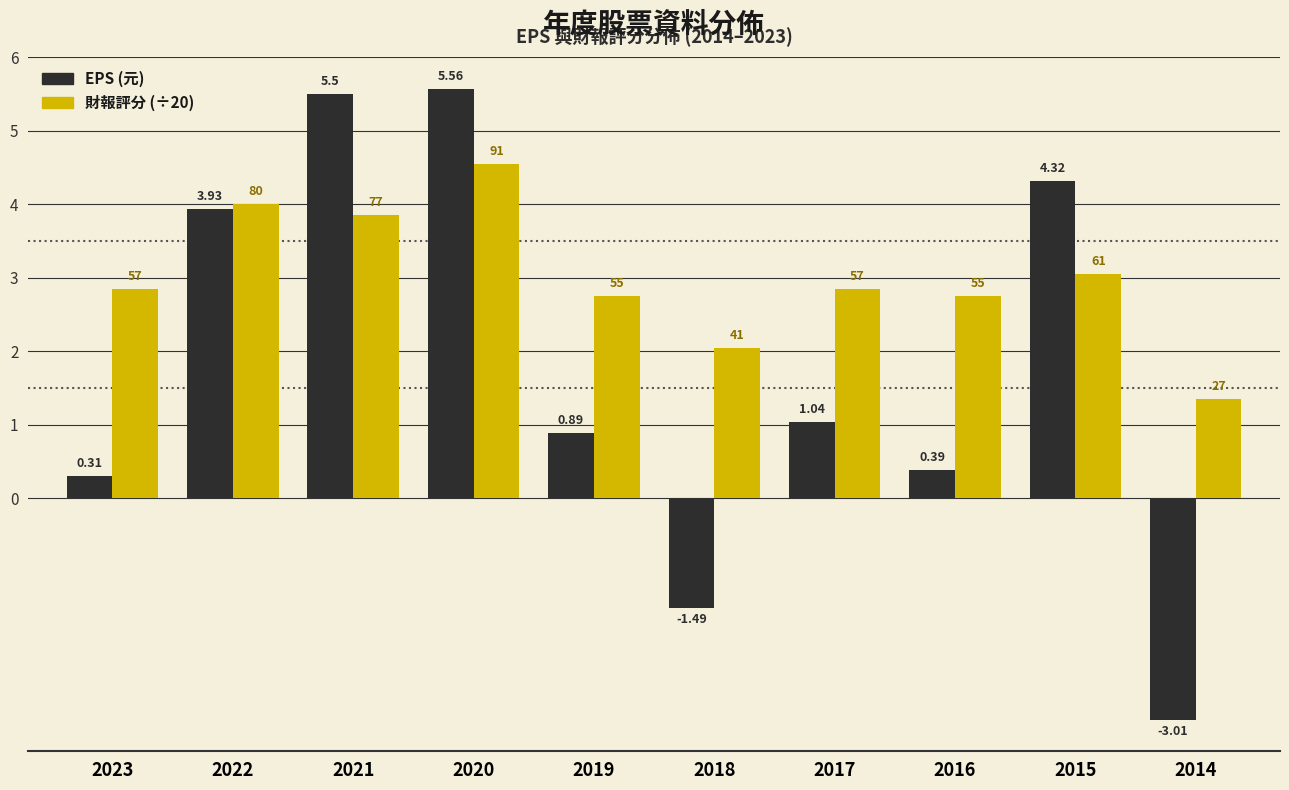

Which series changed the most between 2021 and 2020?

財報評分 (÷20)